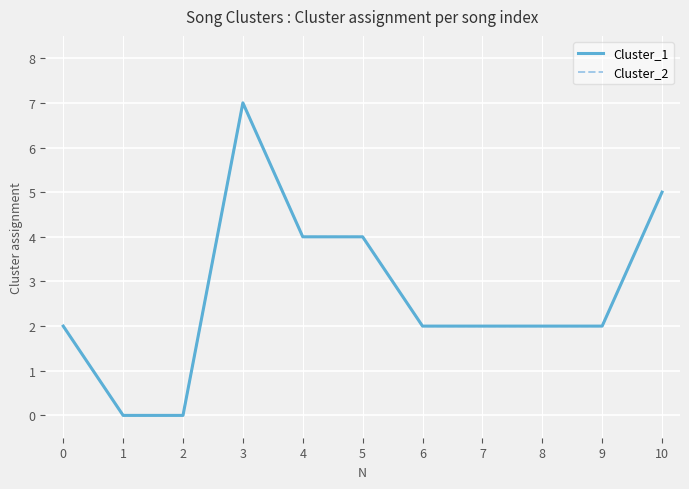

Reading right to left, transcribe all the data shown in this chart.

Cluster_1: 10=5	9=2	8=2	7=2	6=2	5=4	4=4	3=7	2=0	1=0	0=2
Cluster_2: 10=5	9=2	8=2	7=2	6=2	5=4	4=4	3=7	2=0	1=0	0=2